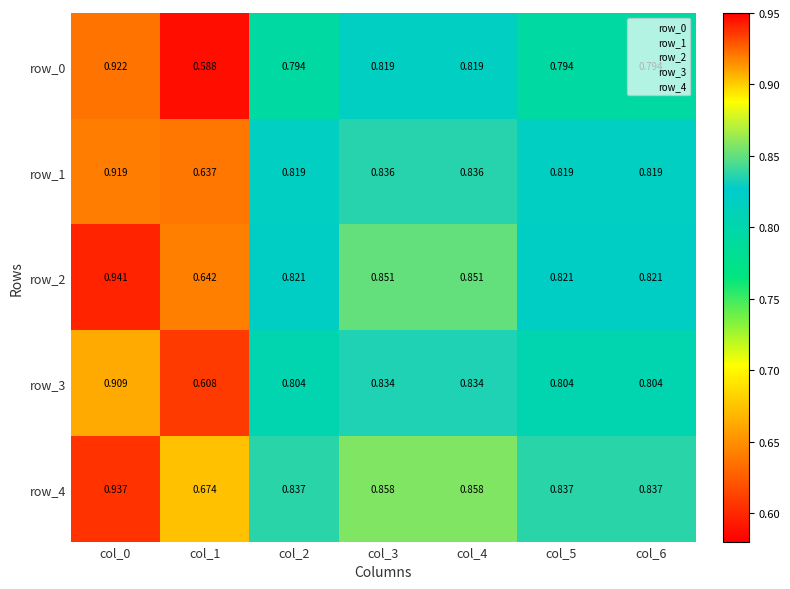

Is the value of row_1 at col_2 greater than the value of row_3 at col_6?

Yes